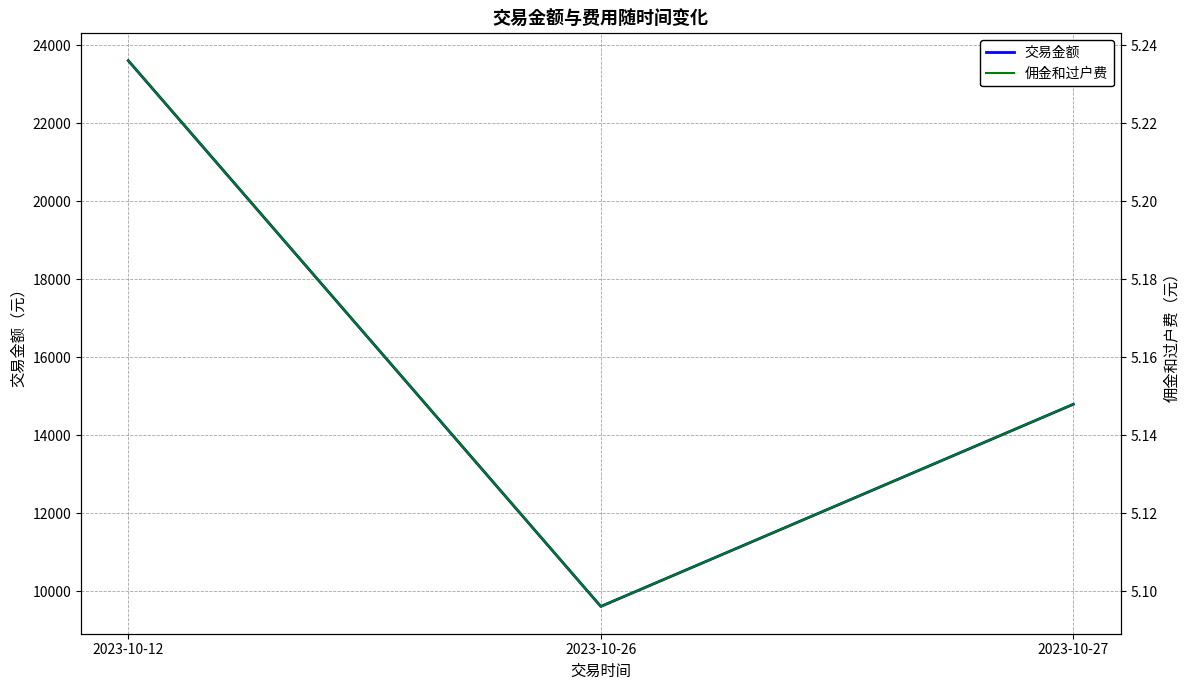

What is the difference between the second highest and minimum values in the 佣金和过户费 series?

0.1